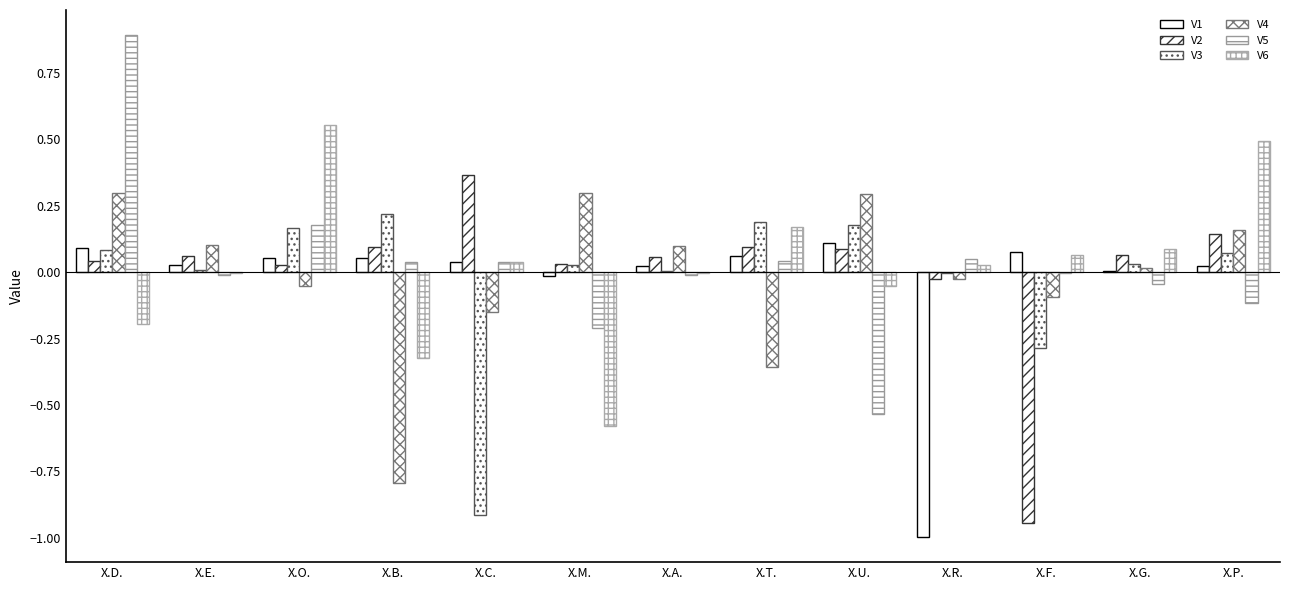

Between X.B. and X.T., which is larger?

X.T.